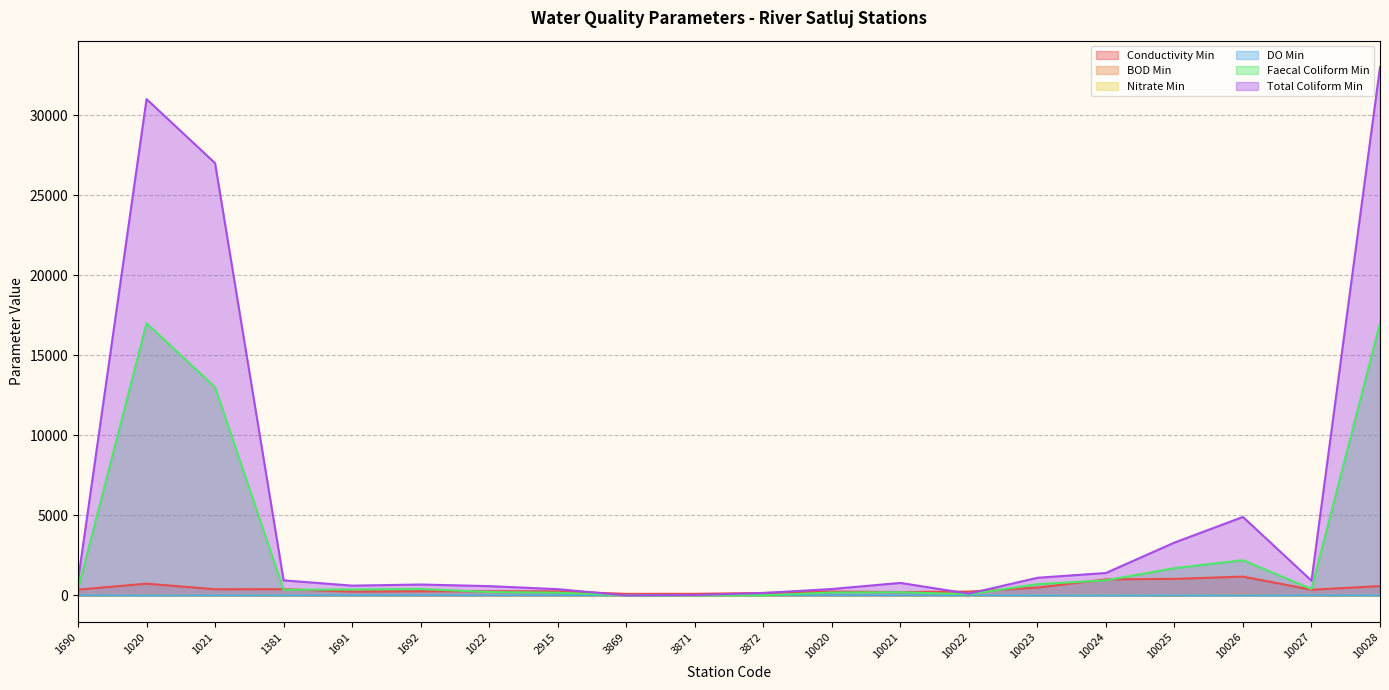

True or false: Conductivity Min and BOD Min cross at least once.

False